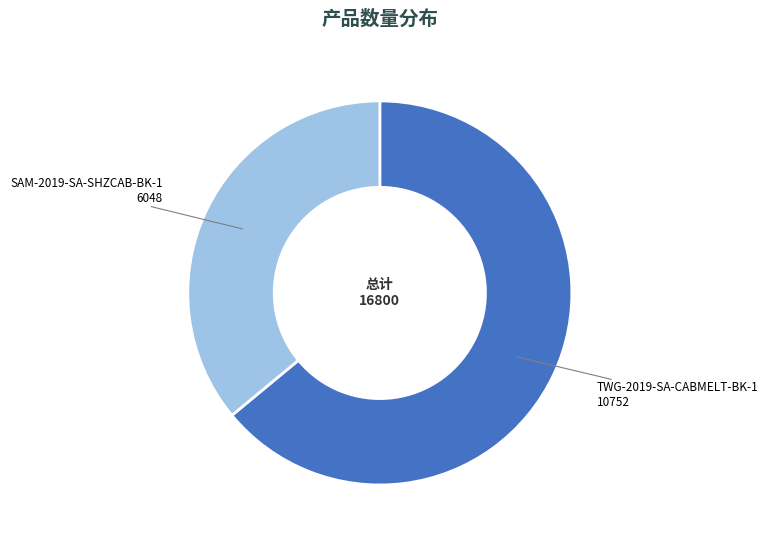

Rank the categories by value from highest to lowest.

TWG-2019-SA-CABMELT-BK-1, SAM-2019-SA-SHZCAB-BK-1